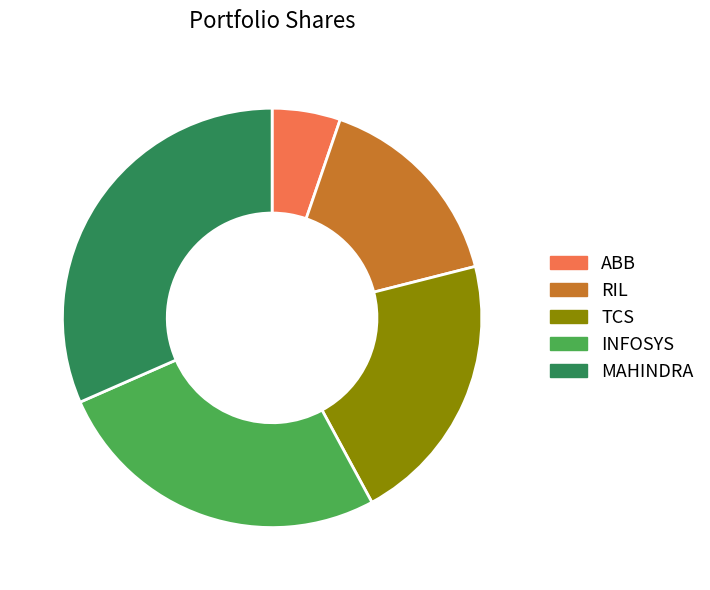

What is the largest slice in the pie chart?

MAHINDRA